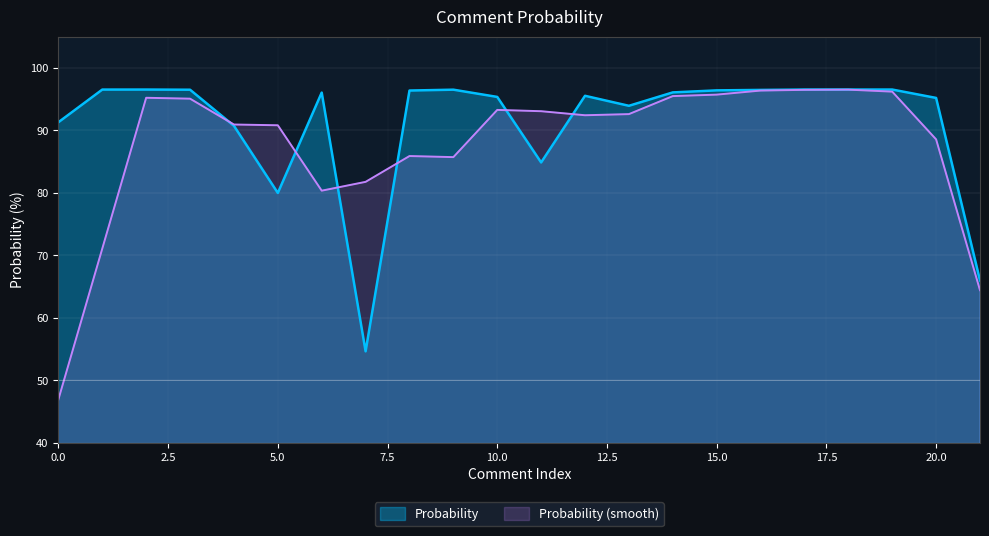

How many points are higher than both their immediate neighbors (excluding endpoints)?

5